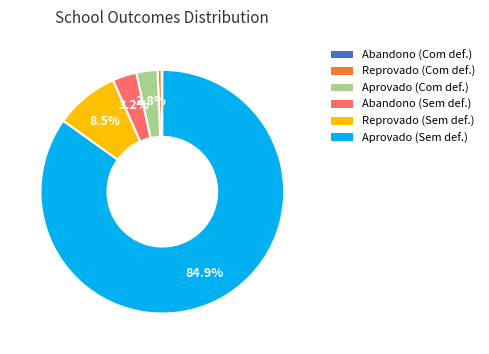

Does any single category account for the majority?

Yes